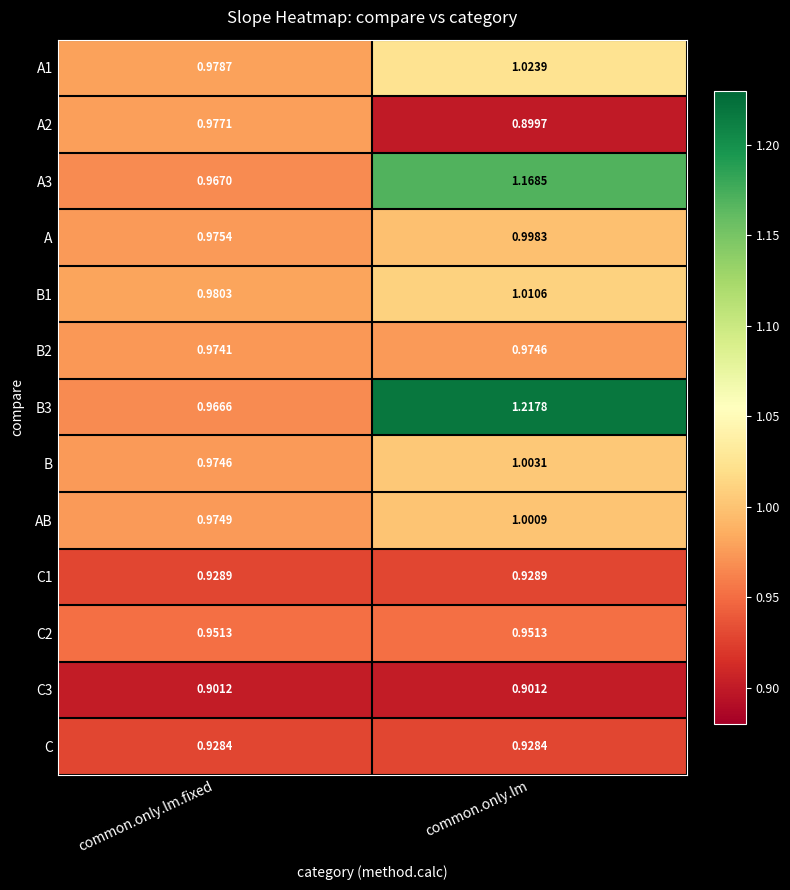

Which series has the largest total across all categories?

B3